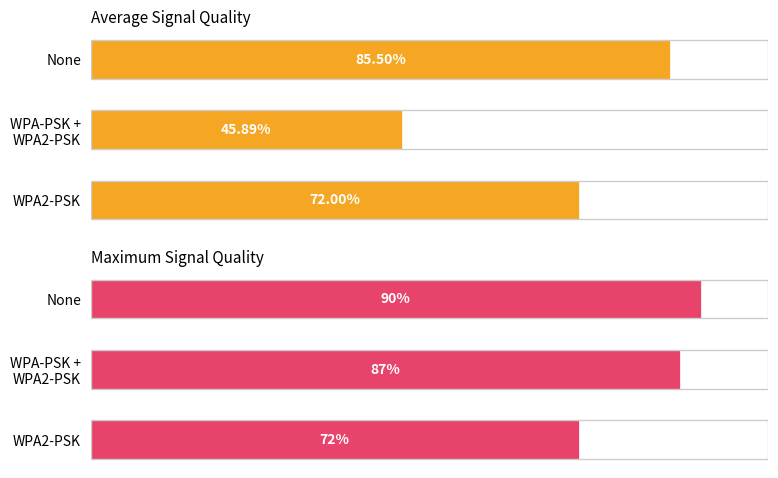

How many distinct data groups are displayed?

2